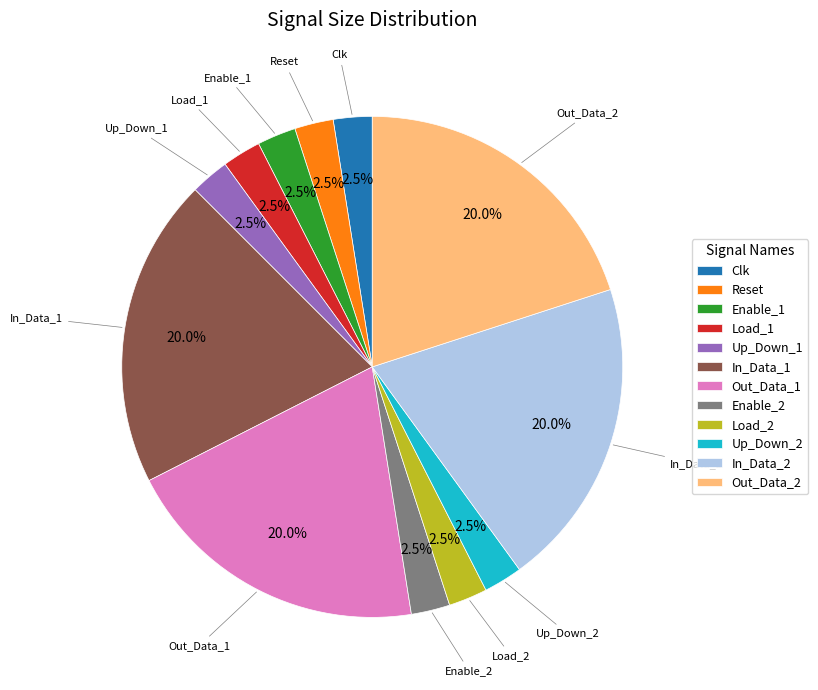

Is the sum of In_Data_1 and In_Data_2 greater than half?

No